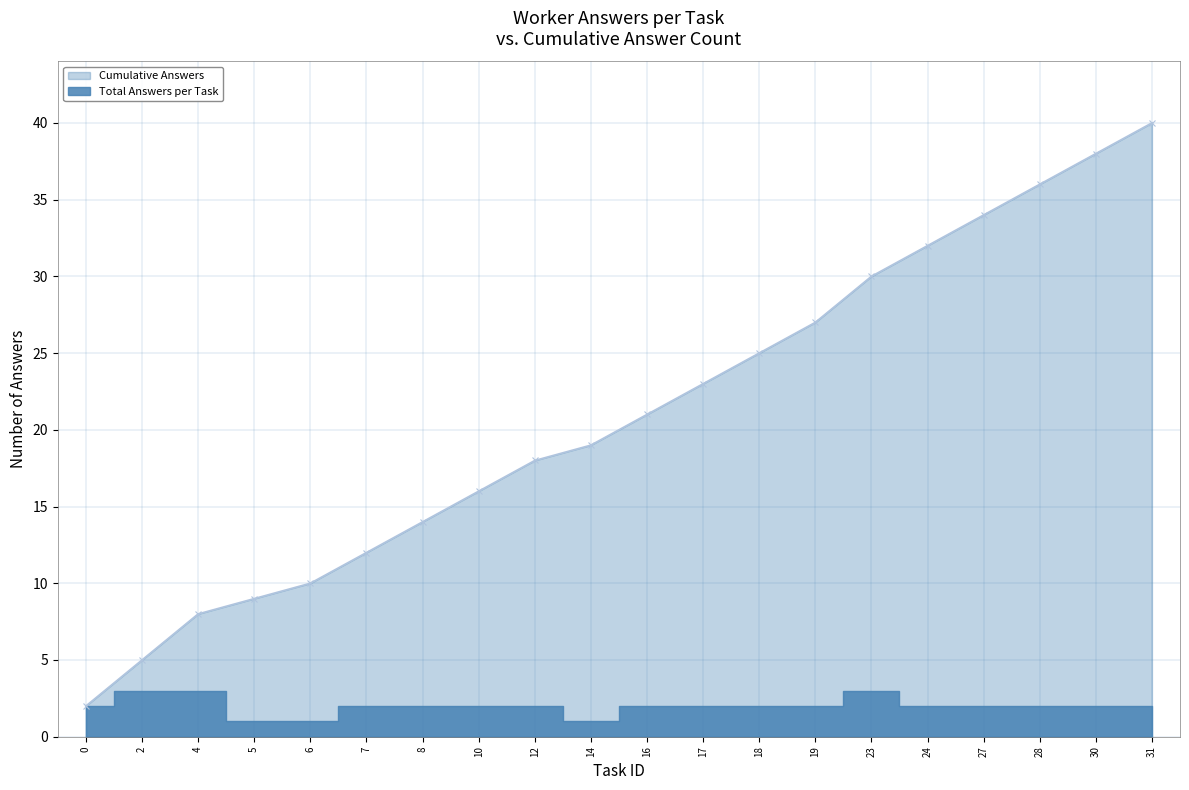

What is the difference between the values at 19 and 24?

5